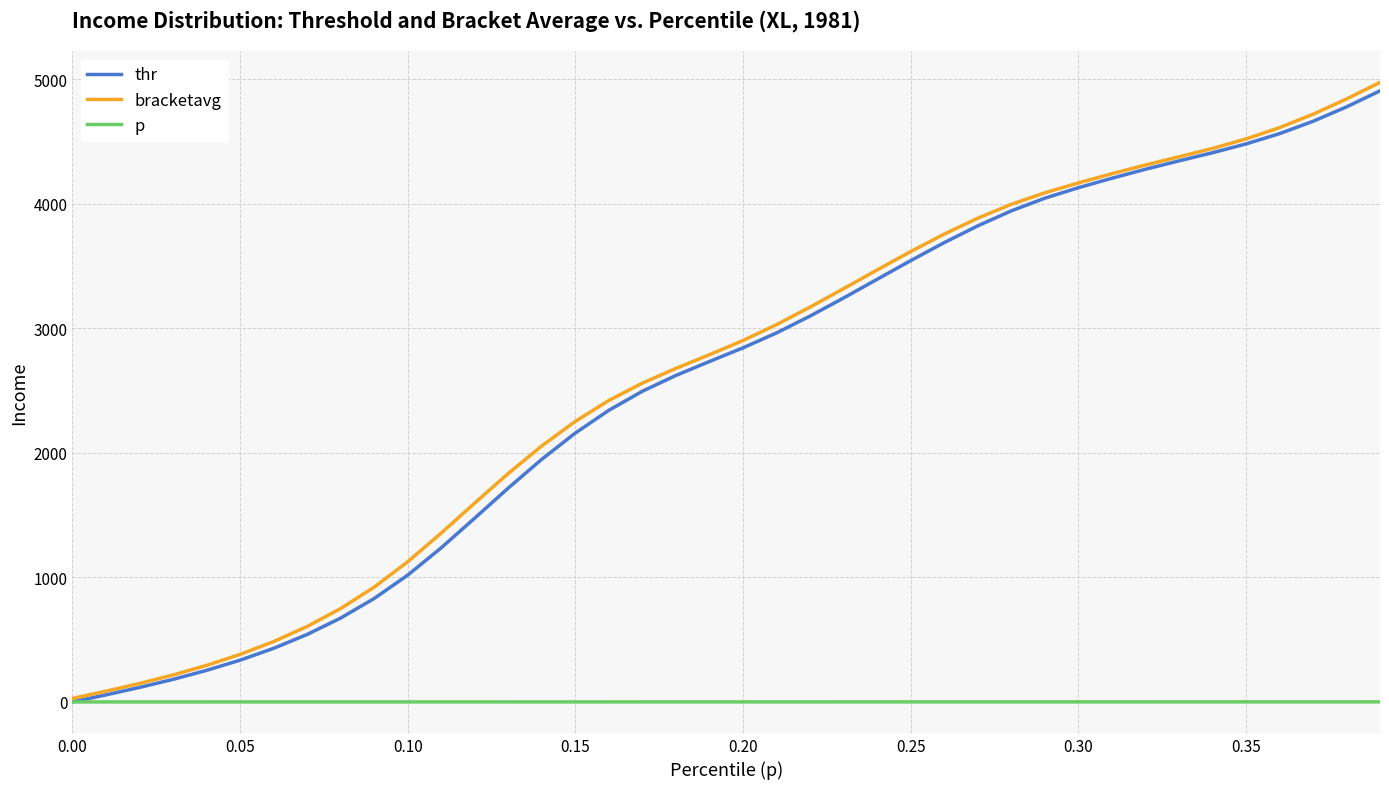

Rank the series by their maximum value, from highest to lowest.

bracketavg, thr, p